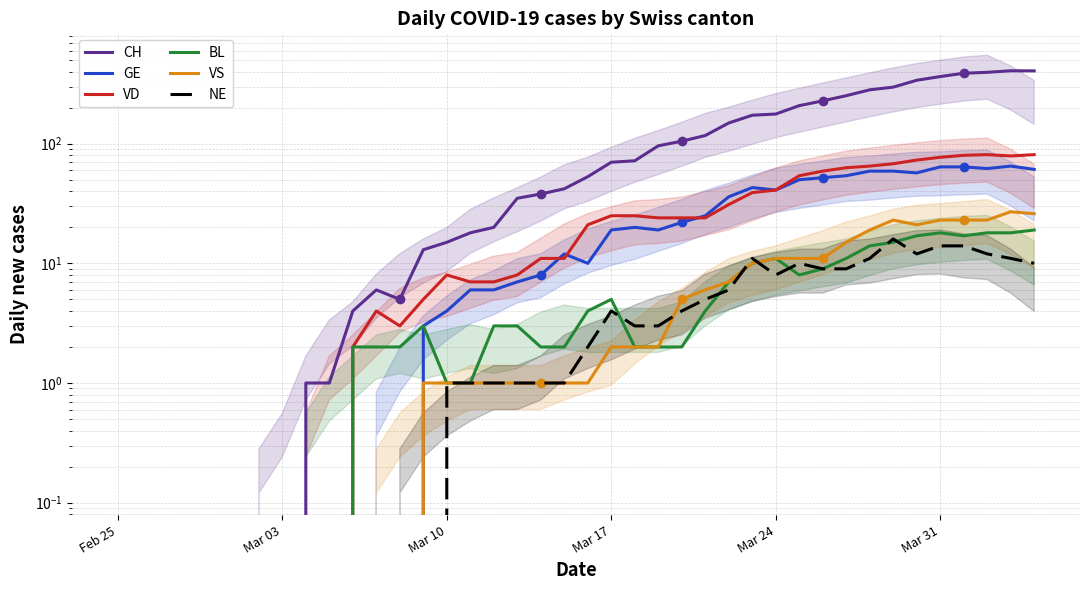

List the series in order of their peak value, highest first.

CH, VD, GE, VS, BL, NE